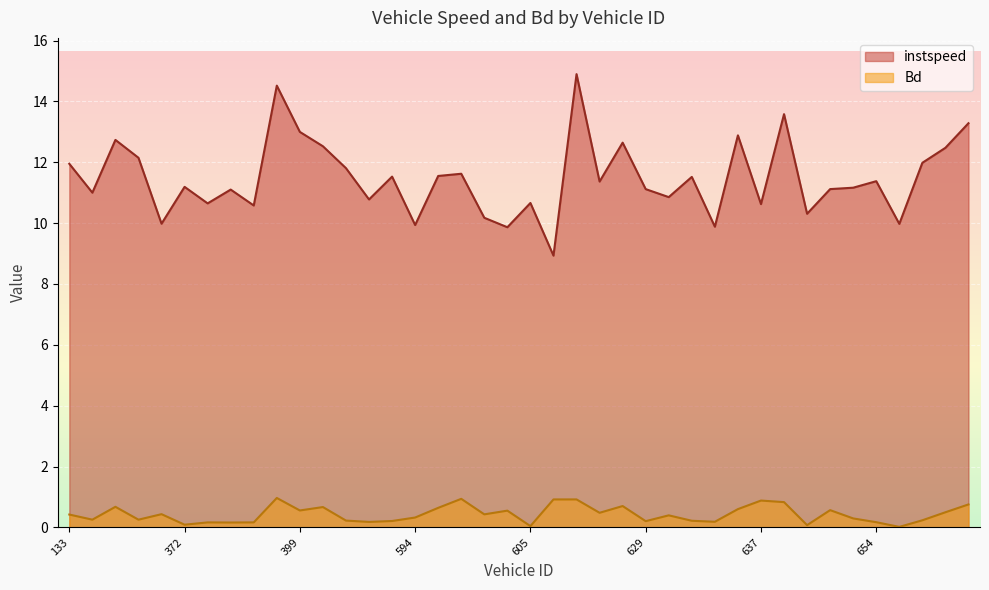

Does the chart display data point markers on the line(s)?

No